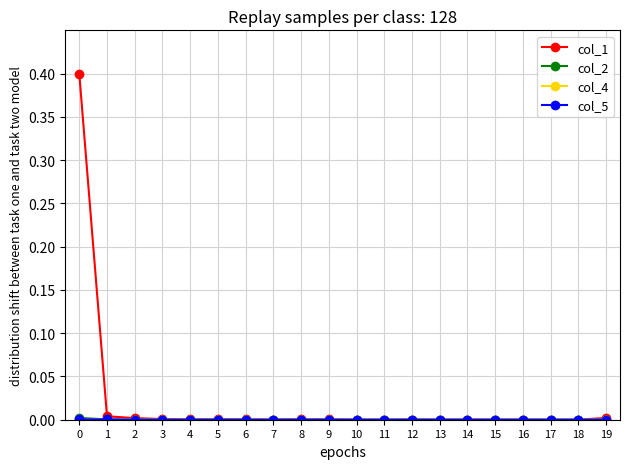

Which series has the largest total across all categories?

col_1